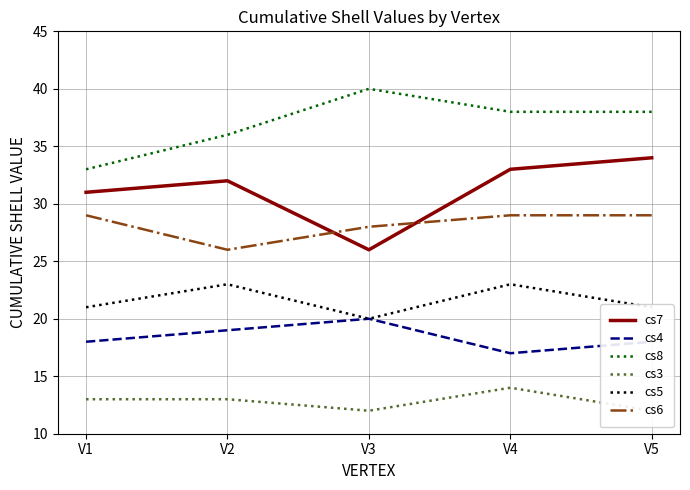

At which category is the sum across all series the highest?

V4